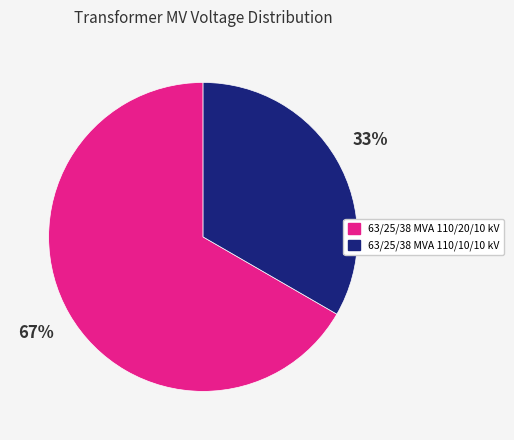

True or false: 63/25/38 MVA 110/10/10 kV accounts for 19% of the total.

False